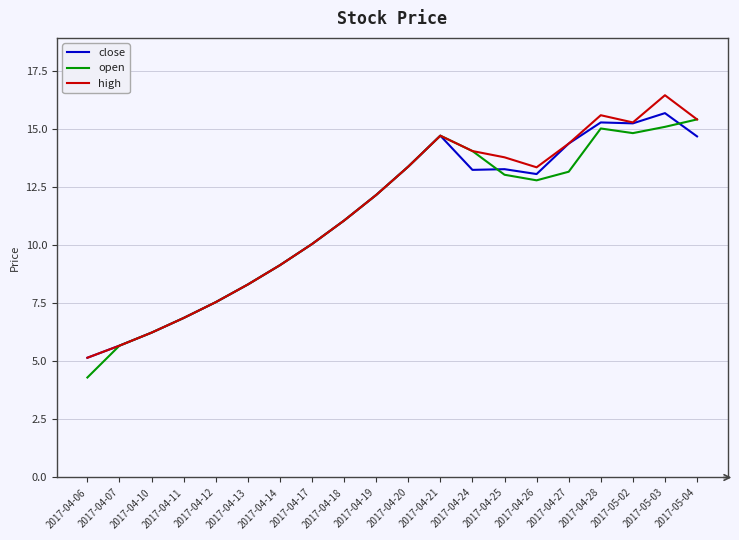

Where is close nearest to the value 10?

2017-04-17